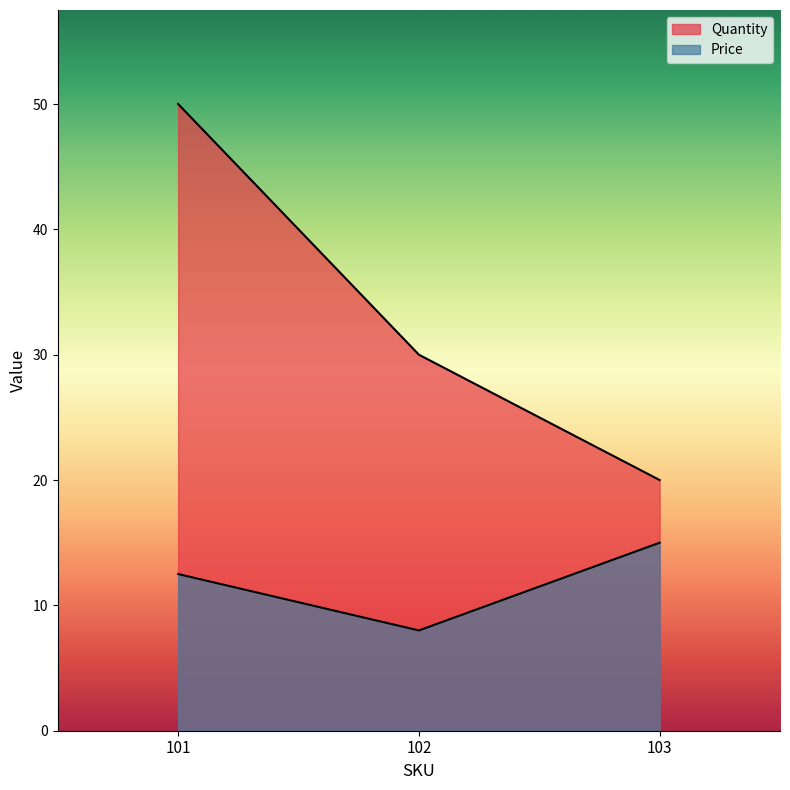

Does the chart display data point markers on the line(s)?

No